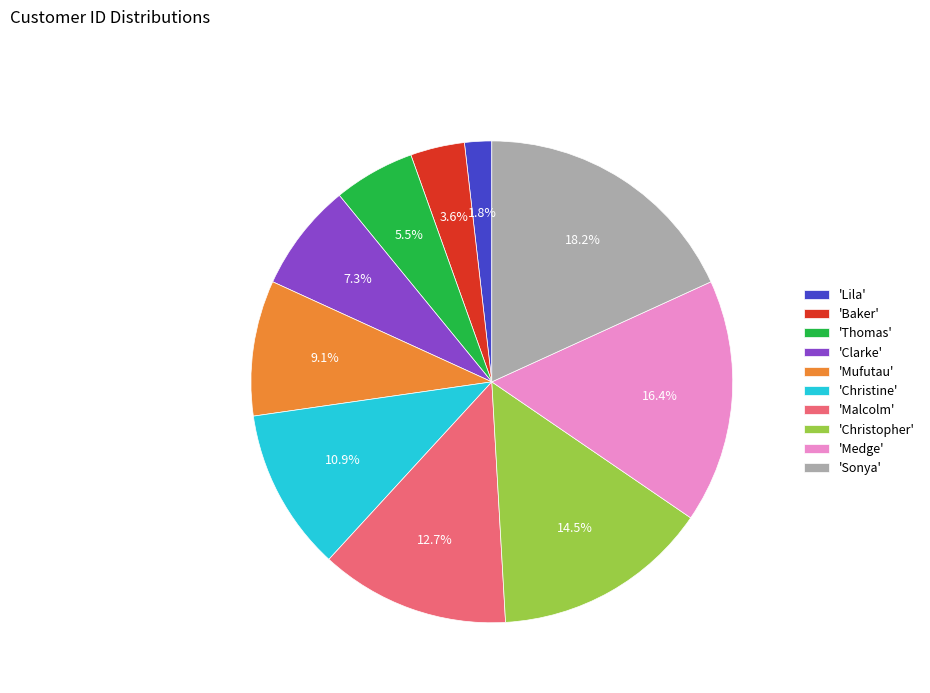

Rank the categories by value from highest to lowest.

'Sonya', 'Medge', 'Christopher', 'Malcolm', 'Christine', 'Mufutau', 'Clarke', 'Thomas', 'Baker', 'Lila'